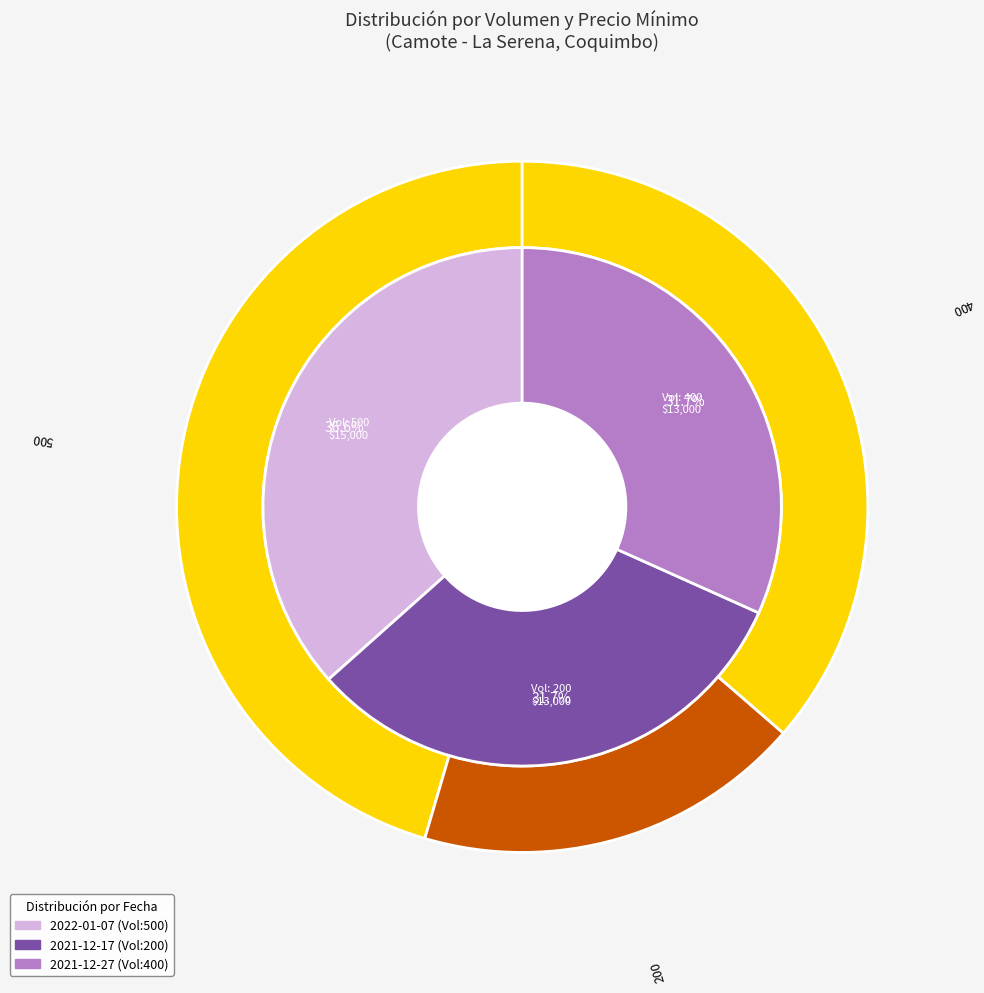

How many segments does this pie chart have?

3